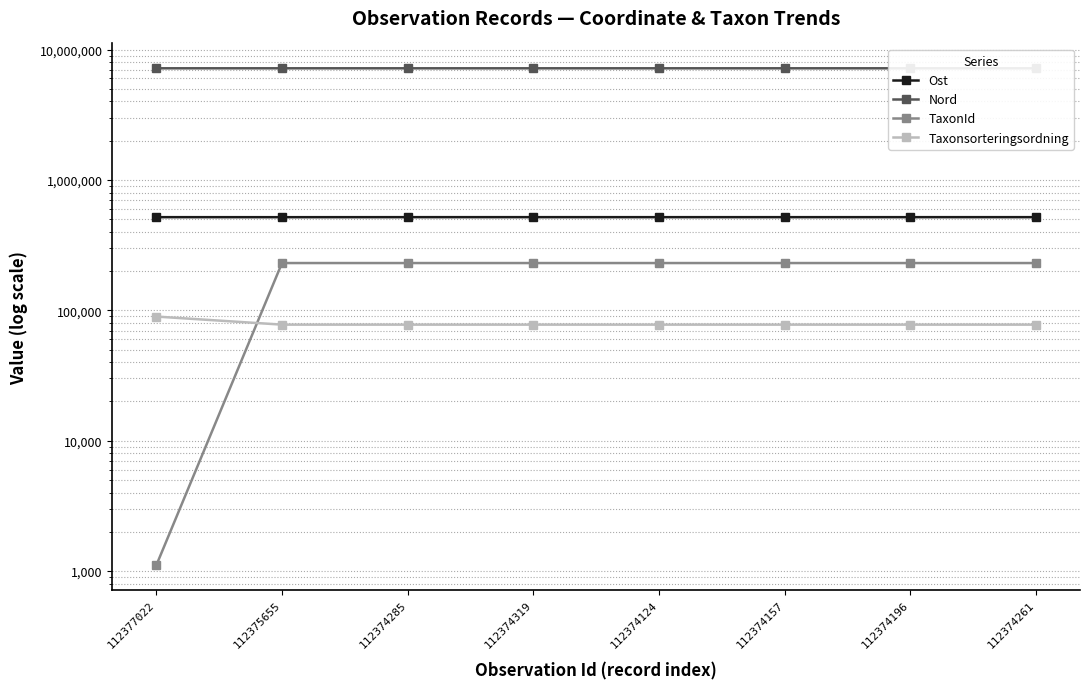

At which category is the sum across all series the highest?

112375655